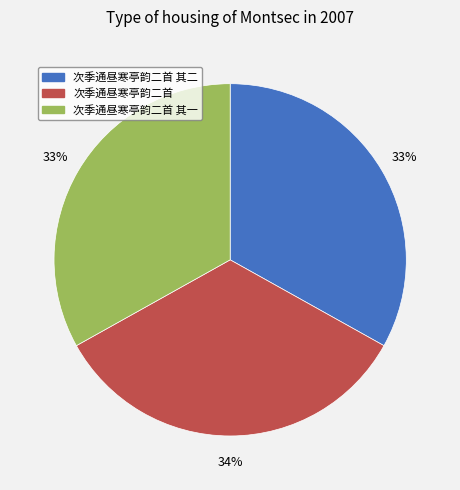

To the nearest percent, what is the difference between the largest and smallest slice percentages?

1%